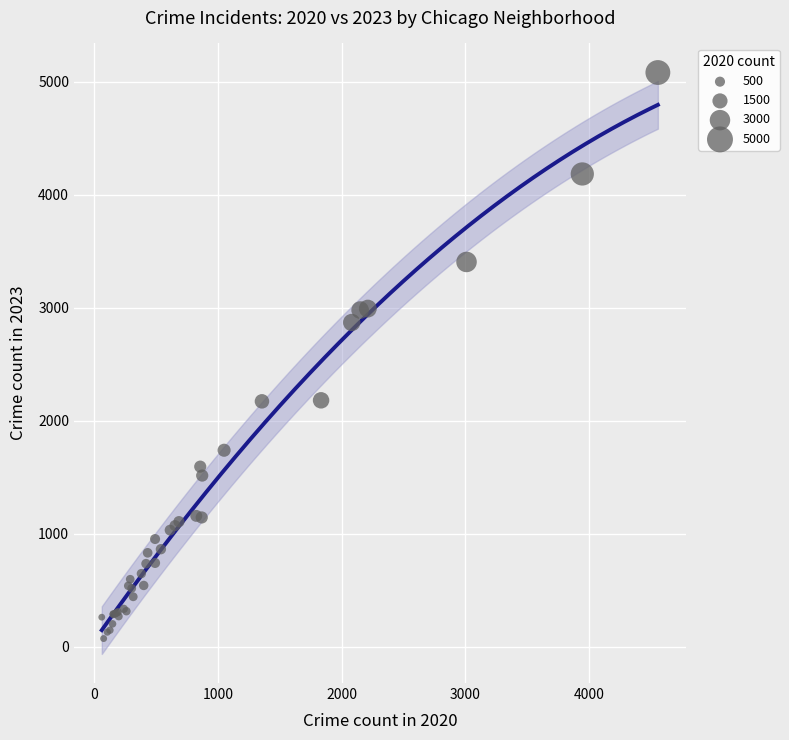

What Y value in the scatter plot is closest to 2577?

2870